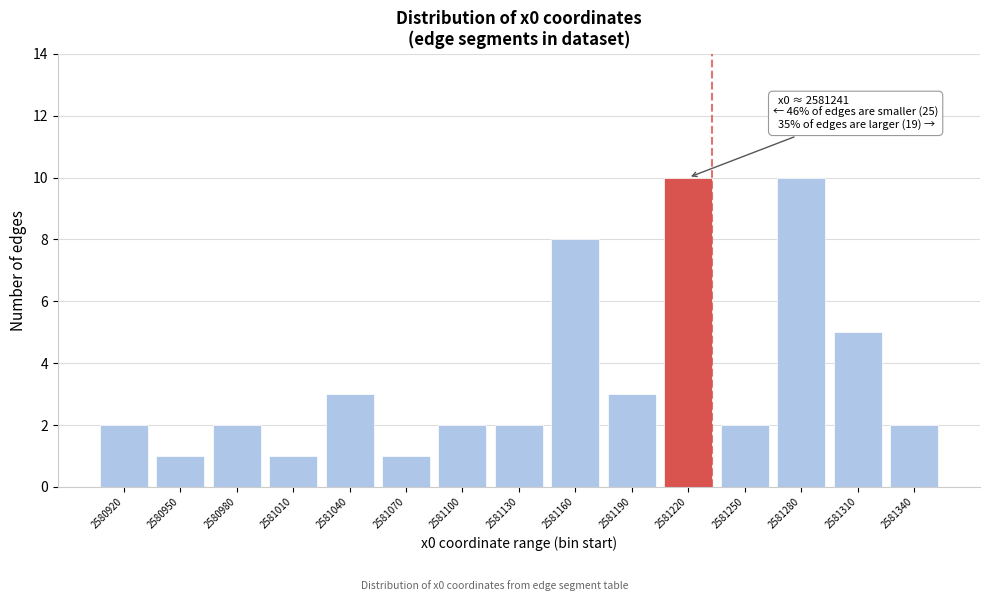

Reading right to left, list all the values displayed in this chart.

2581340=2	2581310=5	2581280=10	2581250=2	2581220=10	2581190=3	2581160=8	2581130=2	2581100=2	2581070=1	2581040=3	2581010=1	2580980=2	2580950=1	2580920=2